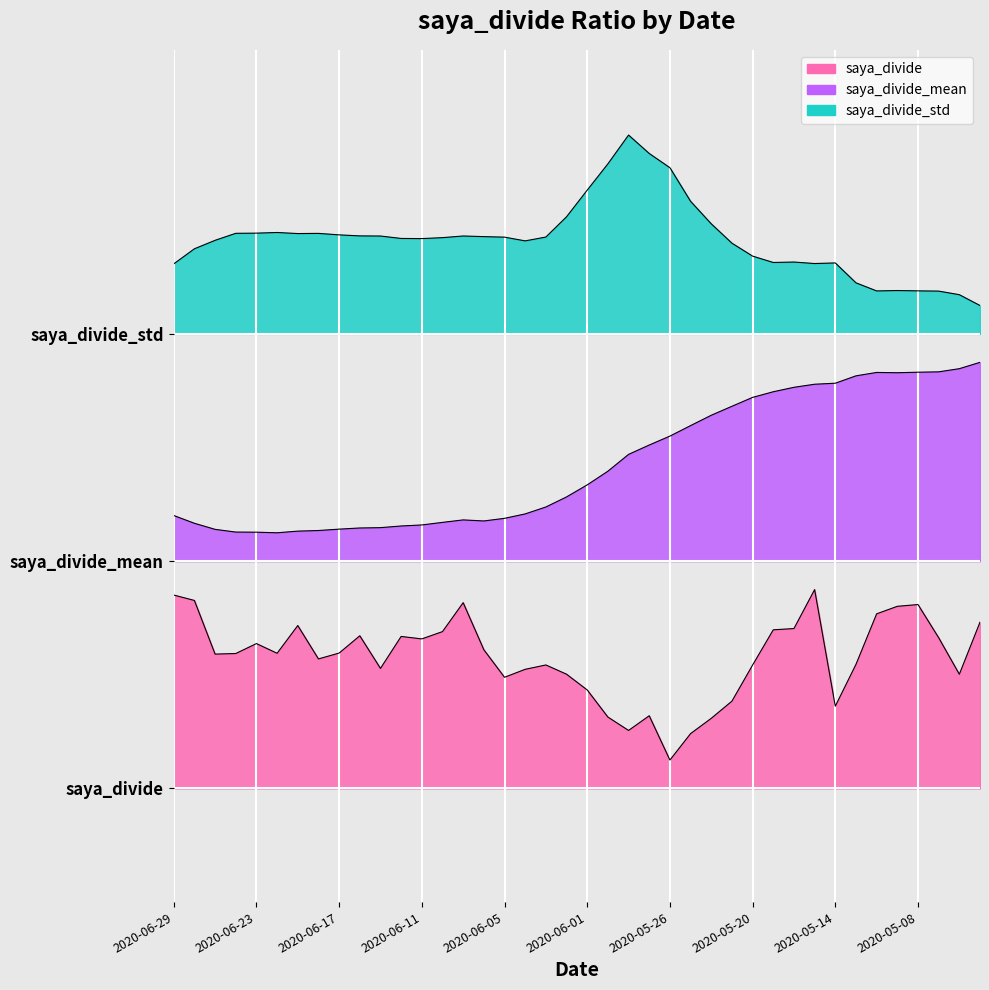

What is the label of the 38th point from the left?

2020-05-07